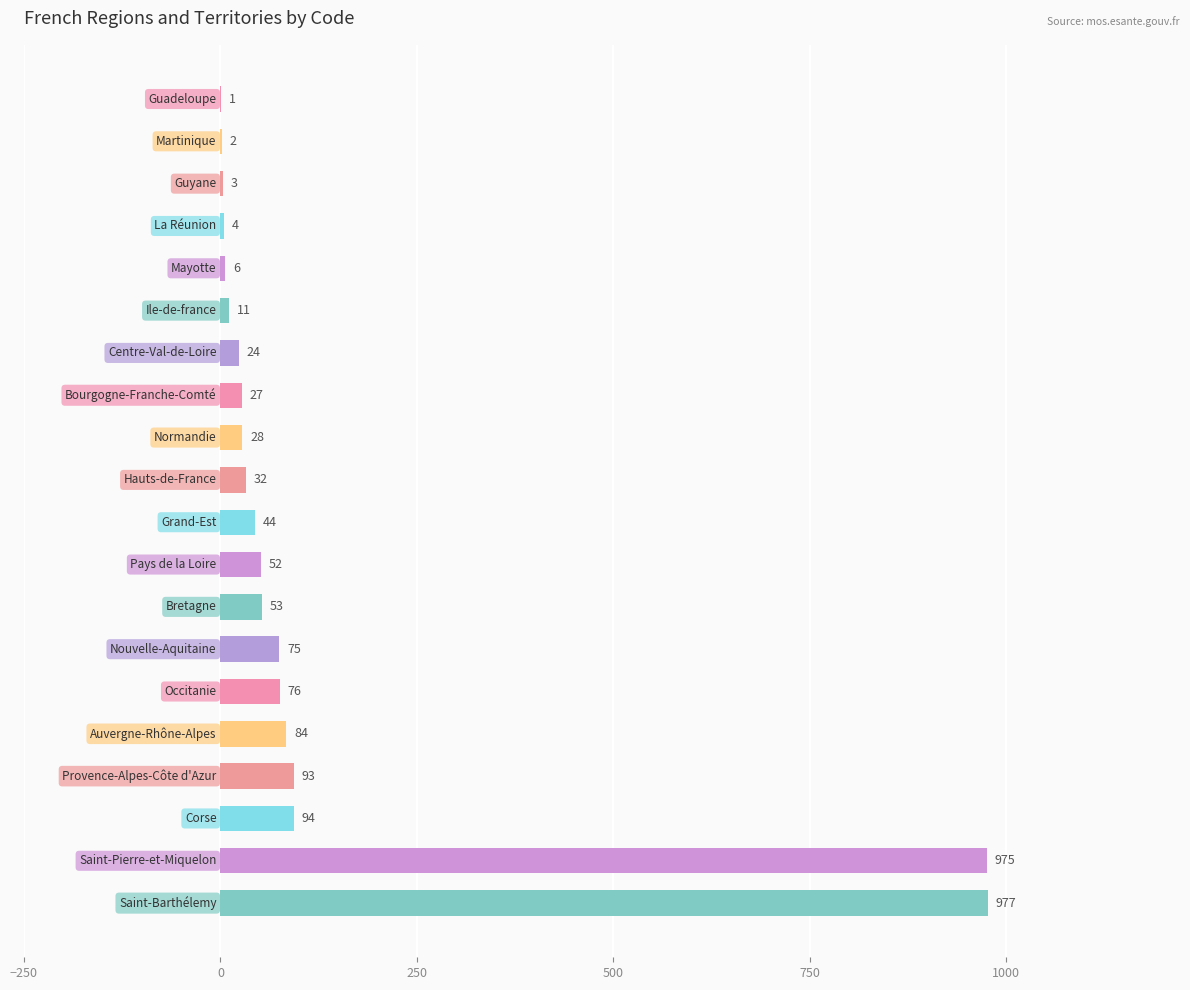

What is the greatest value displayed?

977